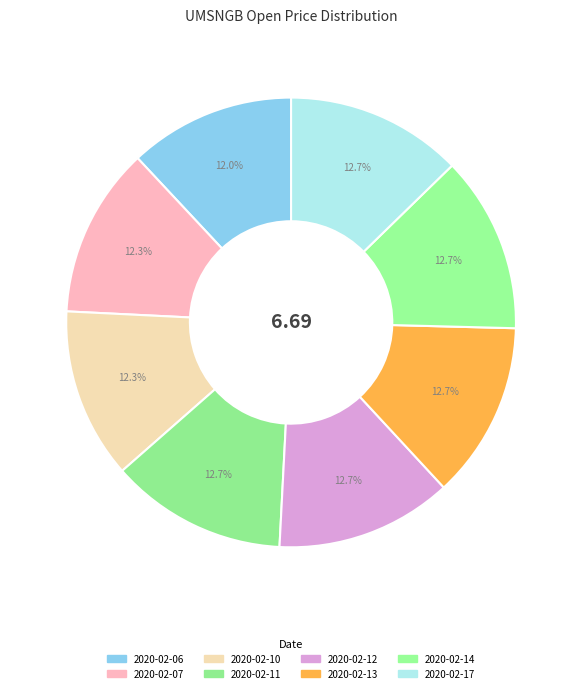

Combined, what portion of the pie is 2020-02-14 and 2020-02-06?

24.7%